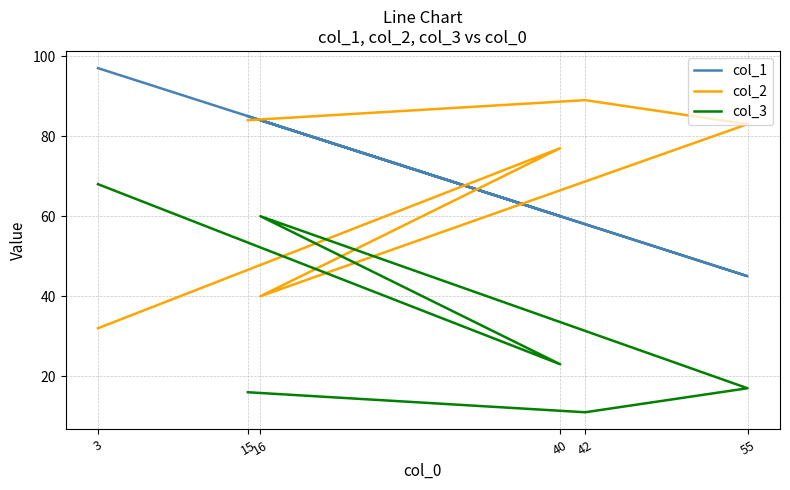

Which series has the widest spread of values?

col_2